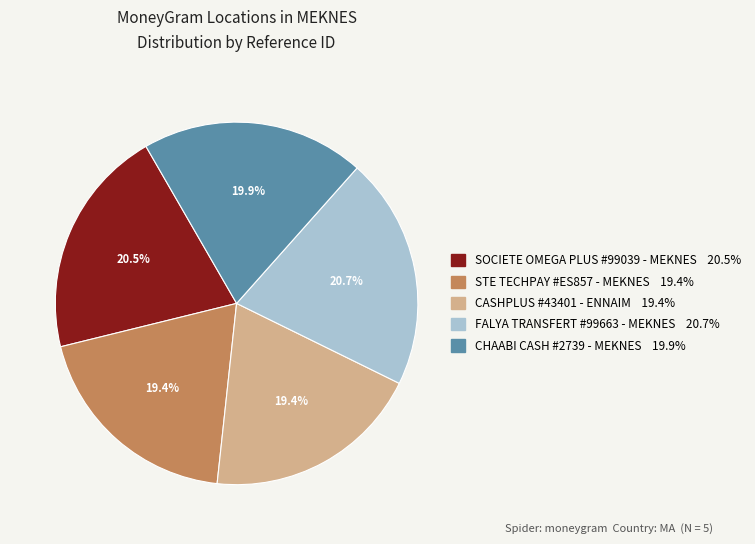

Do STE TECHPAY #ES857 - MEKNES and SOCIETE OMEGA PLUS #99039 - MEKNES together represent more than half of the pie?

No